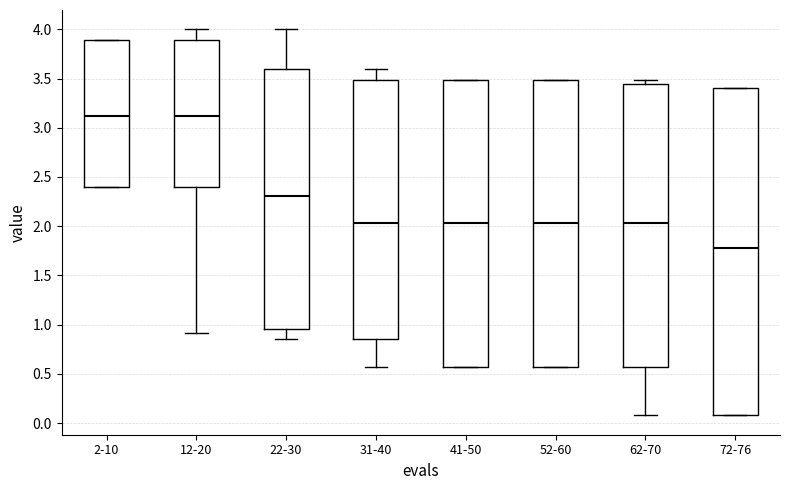

Reading left to right, read every box against the y-axis: the position of its median line, the range the box covers, and the ends of its whiskers. The values are not printed on the chart, so give them approximately, as read against the axis.

2-10: median 3.10, box 2.40 to 3.90, whiskers 2.40 to 3.90
12-20: median 3.10, box 2.40 to 3.90, whiskers 0.90 to 4.00
22-30: median 2.30, box 0.95 to 3.60, whiskers 0.85 to 4.00
31-40: median 2.05, box 0.85 to 3.50, whiskers 0.55 to 3.60
41-50: median 2.05, box 0.55 to 3.50, whiskers 0.55 to 3.50
52-60: median 2.05, box 0.55 to 3.50, whiskers 0.55 to 3.50
62-70: median 2.05, box 0.55 to 3.45, whiskers 0.10 to 3.50
72-76: median 1.75, box 0.10 to 3.40, whiskers 0.10 to 3.40